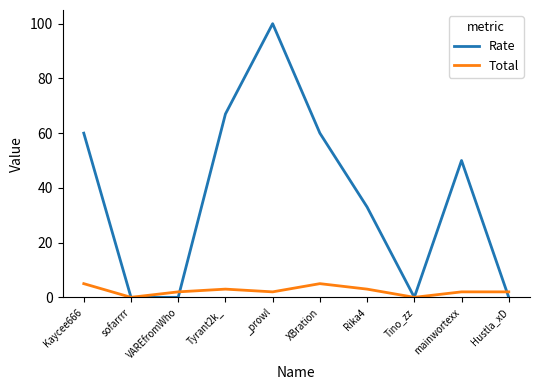

What is the difference between the maximum and second lowest values in the Total series?

5